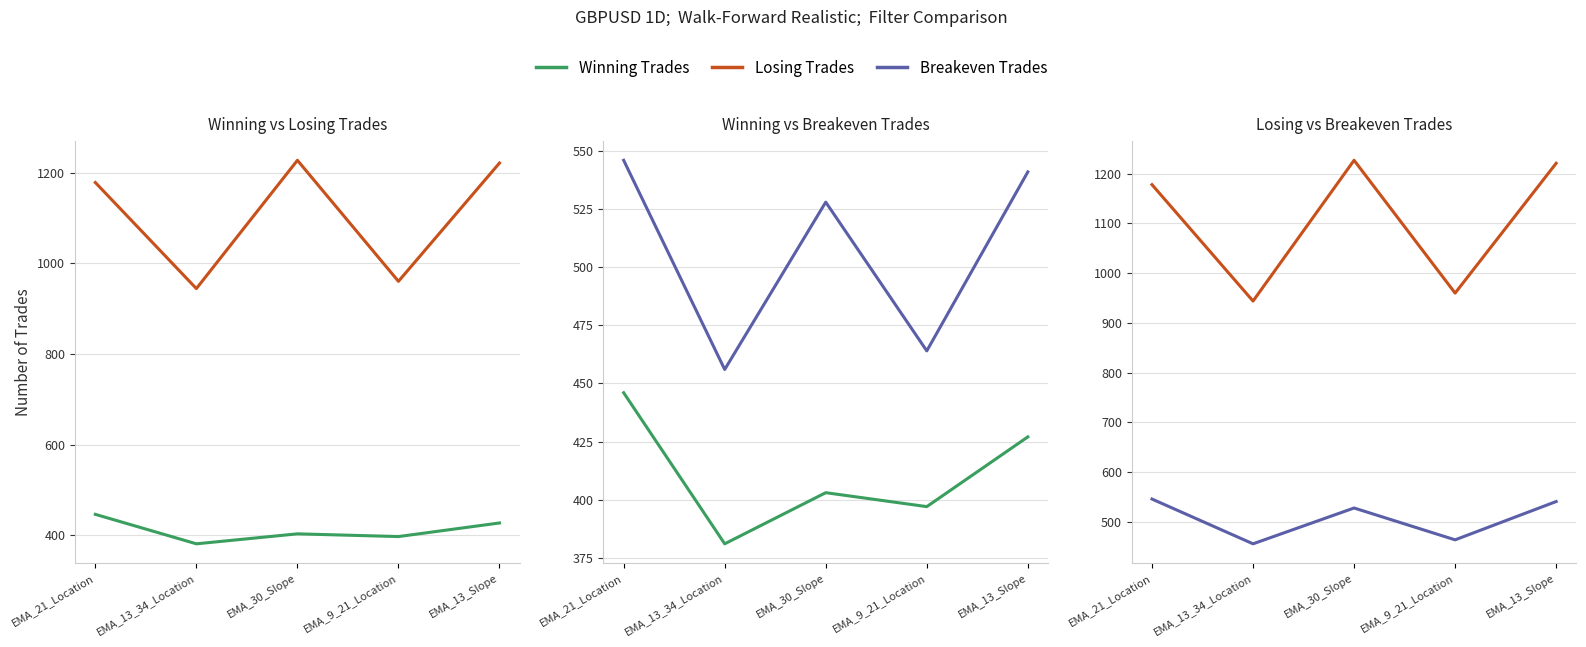

True or false: Breakeven Trades and Losing Trades cross at least once.

False